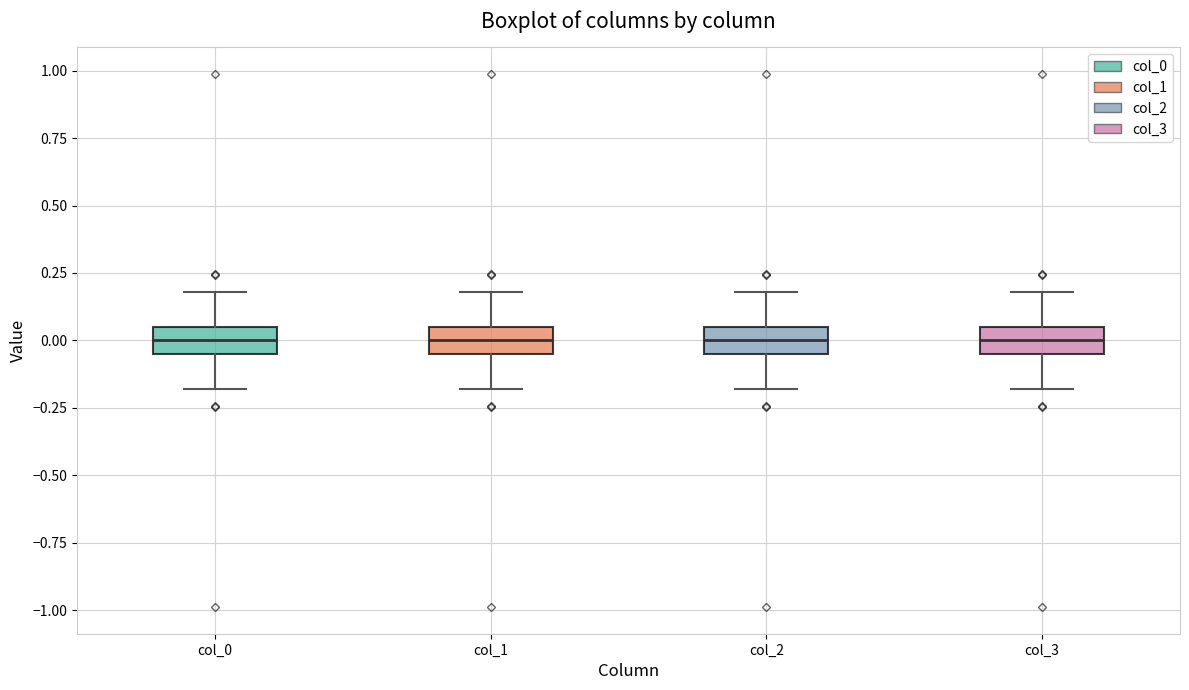

Where is the lower edge of the box for col_2 on the y-axis? The values are not printed on the chart, so give them approximately, as read against the axis.

-0.05